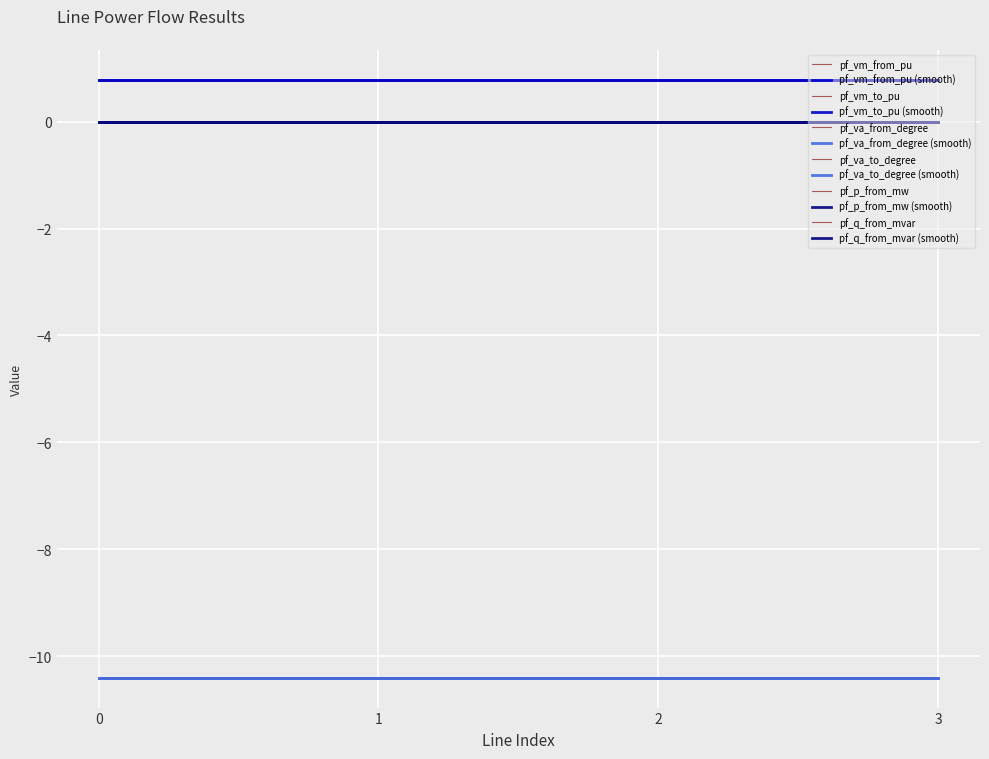

Reading left to right, list all the values displayed in this chart.

pf_vm_from_pu: Line_0=0.8	Line_1=0.8	Line_2=0.8	Line_3=0.8
pf_vm_to_pu: Line_0=0.8	Line_1=0.8	Line_2=0.8	Line_3=0.8
pf_va_from_degree: Line_0=-10.4	Line_1=-10.4	Line_2=-10.4	Line_3=-10.4
pf_va_to_degree: Line_0=-10.4	Line_1=-10.4	Line_2=-10.4	Line_3=-10.4
pf_p_from_mw: Line_0=-0.0	Line_1=0.0	Line_2=0.0	Line_3=0.0
pf_q_from_mvar: Line_0=0.0	Line_1=0.0	Line_2=0.0	Line_3=0.0